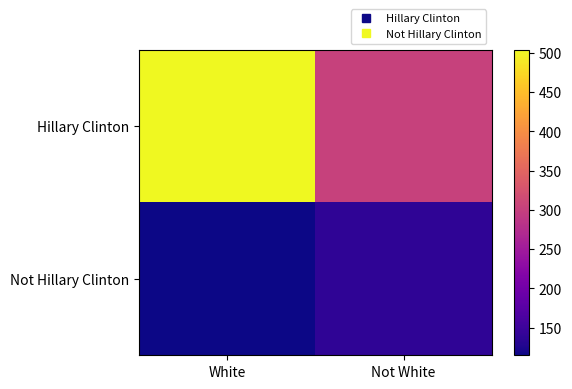

Reading right to left, what are all the values shown in this chart?

Hillary Clinton: Not White=303	White=504
Not Hillary Clinton: Not White=139	White=115